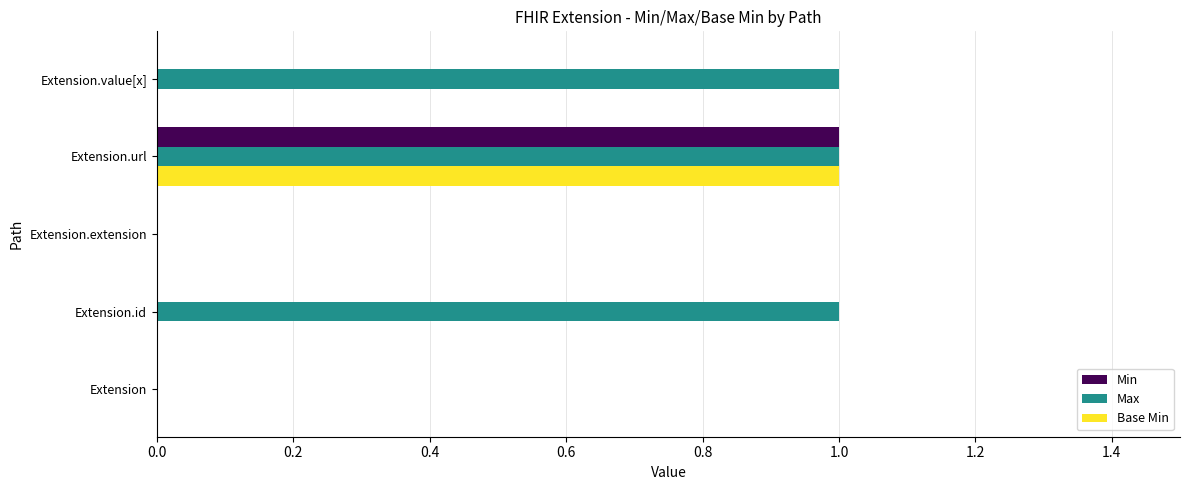

How many data points does each series have?

5